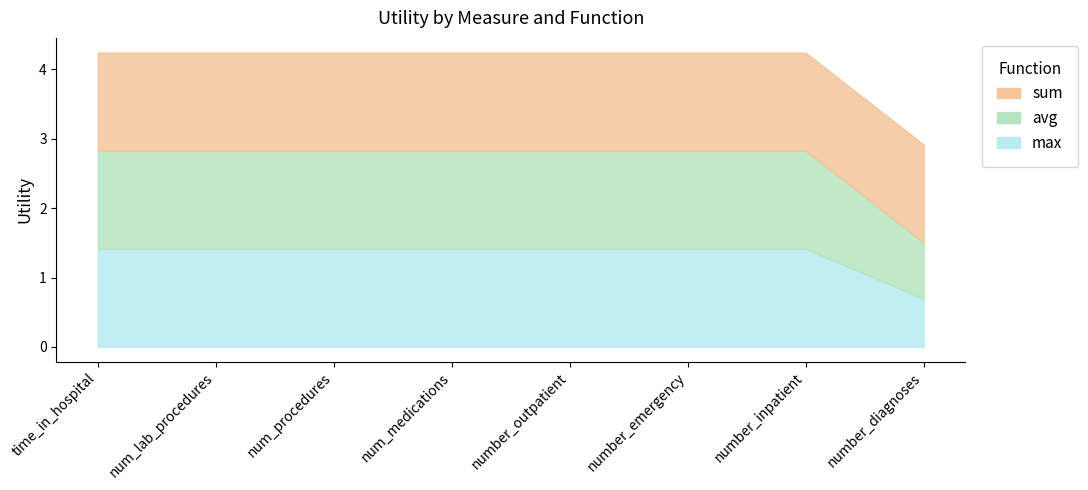

Is it true that sum equals 1.4 at num_lab_procedures?

True